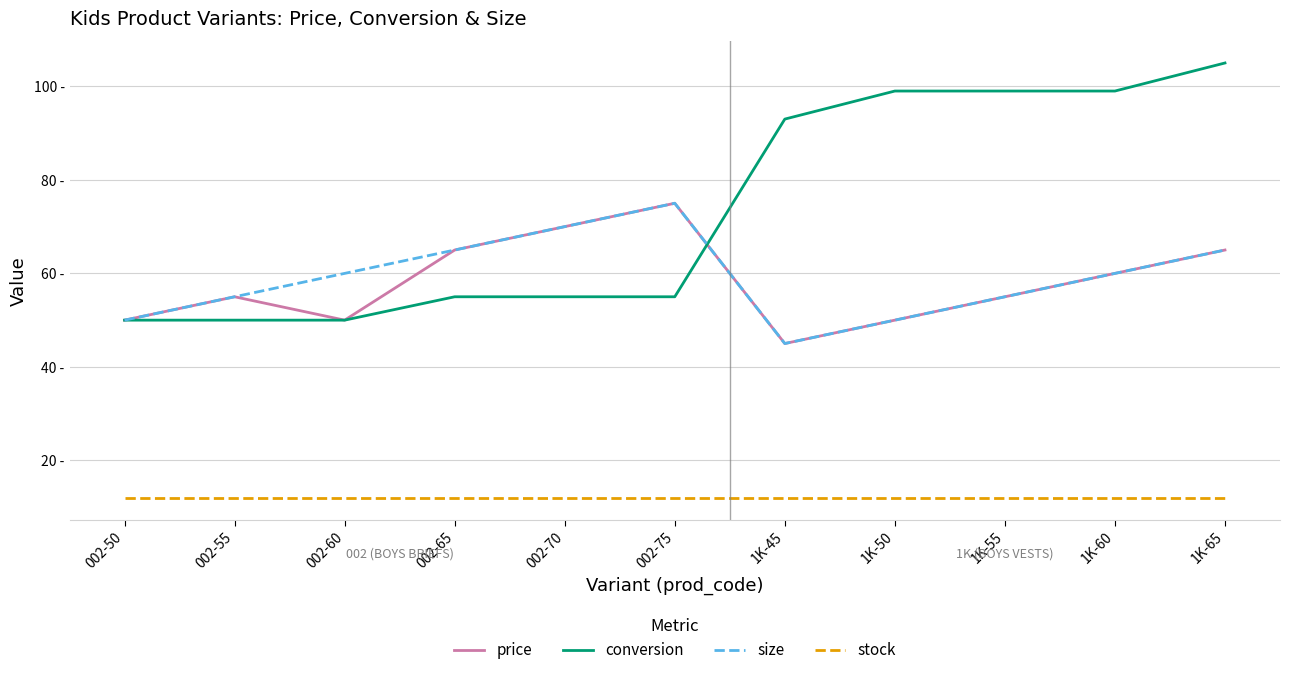

List the series in order of their peak value, highest first.

conversion, price, size, stock